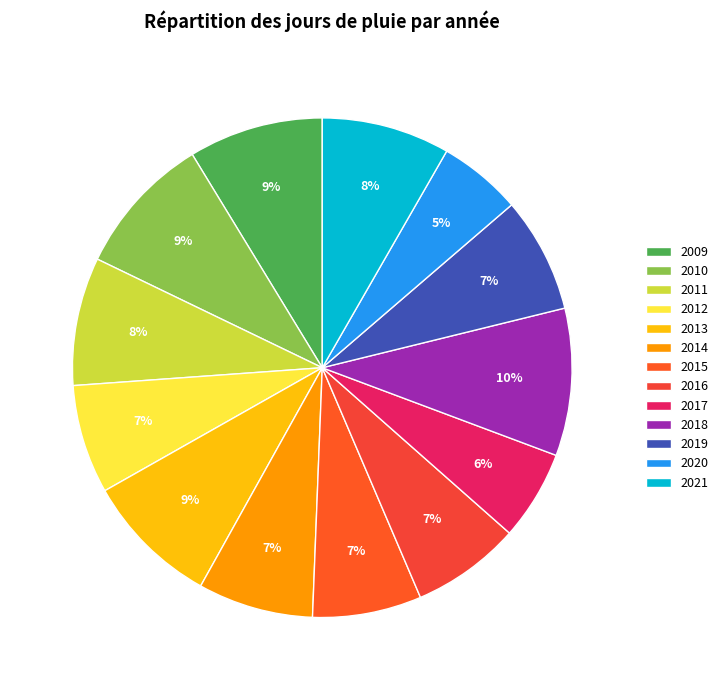

Which has a higher value, 2013 or 2020?

2013